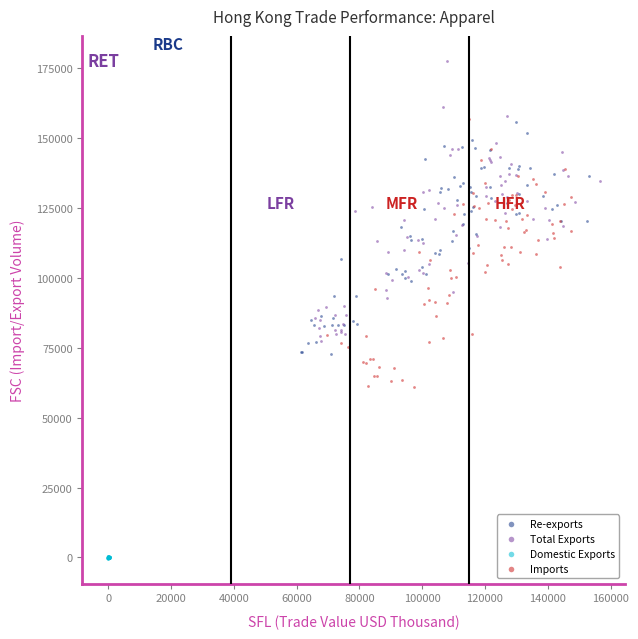

Which series reaches the maximum Y coordinate?

Total Exports